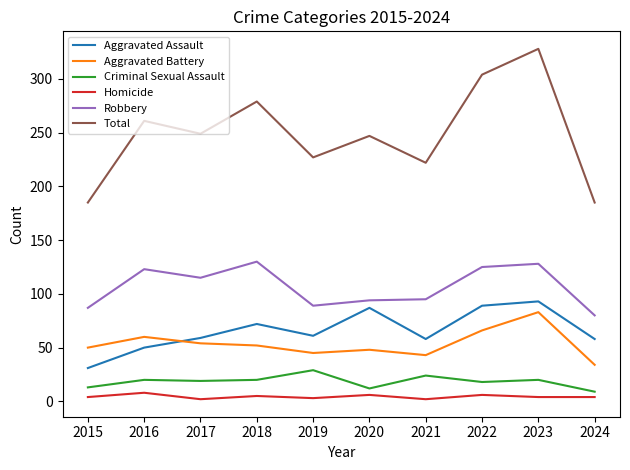

What is the difference between the Homicide values at 2019 and 2016?

5